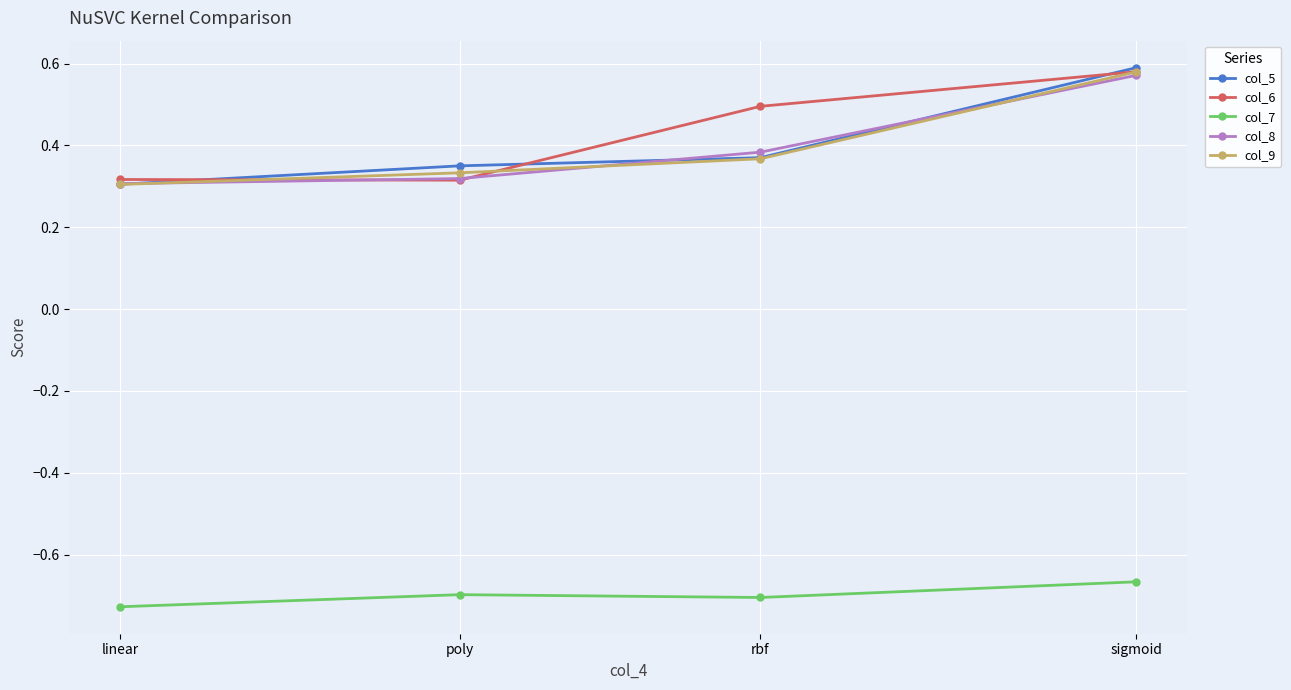

True or false: col_7 and col_8 cross at least once.

False